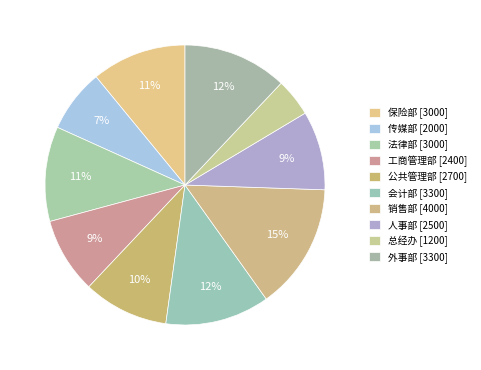

How many slices are in this pie chart?

10